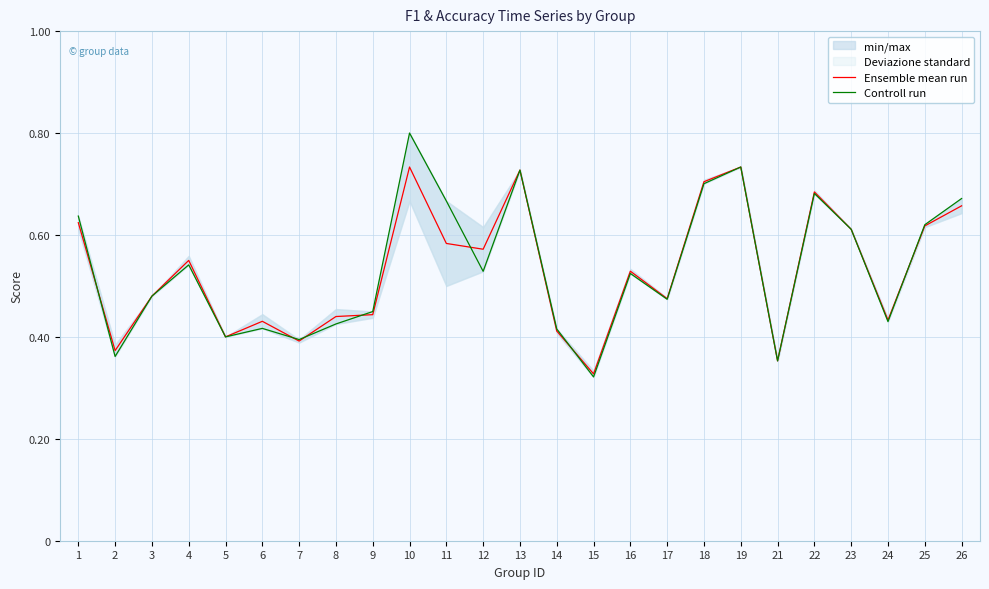

List the labels in order of Ensemble mean run value, smallest first.

15, 21, 2, 7, 5, 14, 6, 24, 8, 9, 17, 3, 16, 4, 12, 11, 23, 25, 1, 26, 22, 18, 13, 19, 10